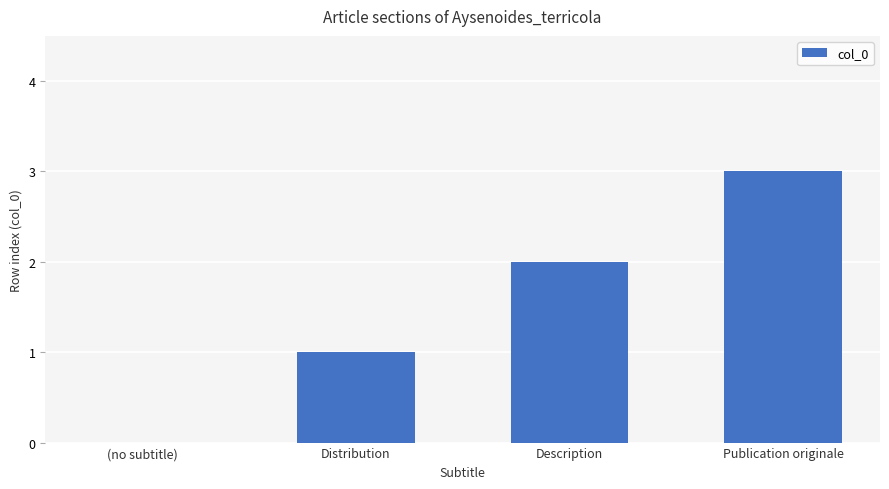

Reading right to left, list all the values displayed in this chart.

3	2	1	0